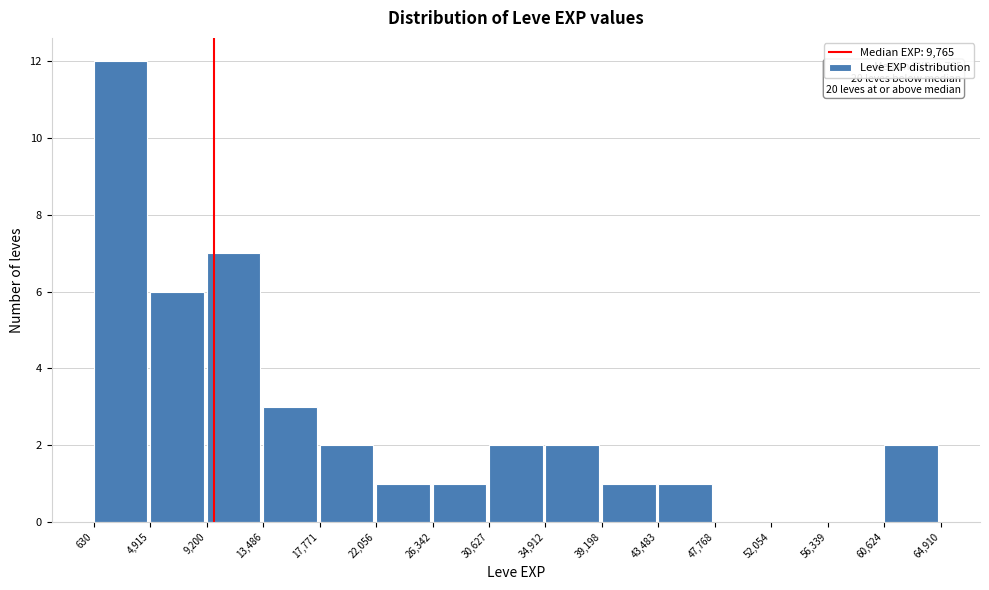

Which range on the x-axis has the tallest bar?

630 to 4,915